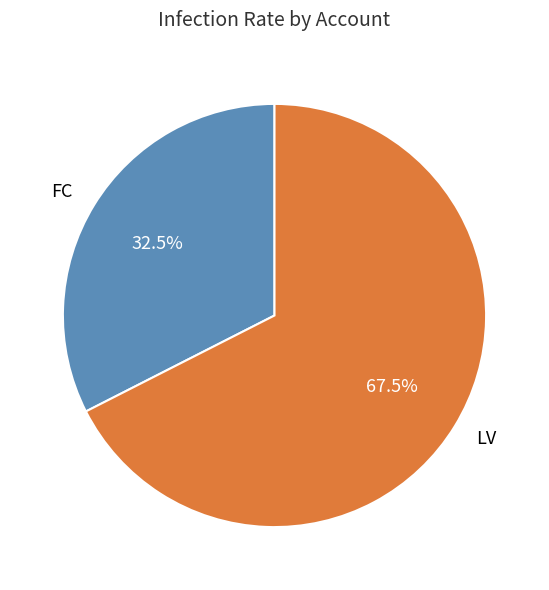

Between FC and LV, which is larger?

LV